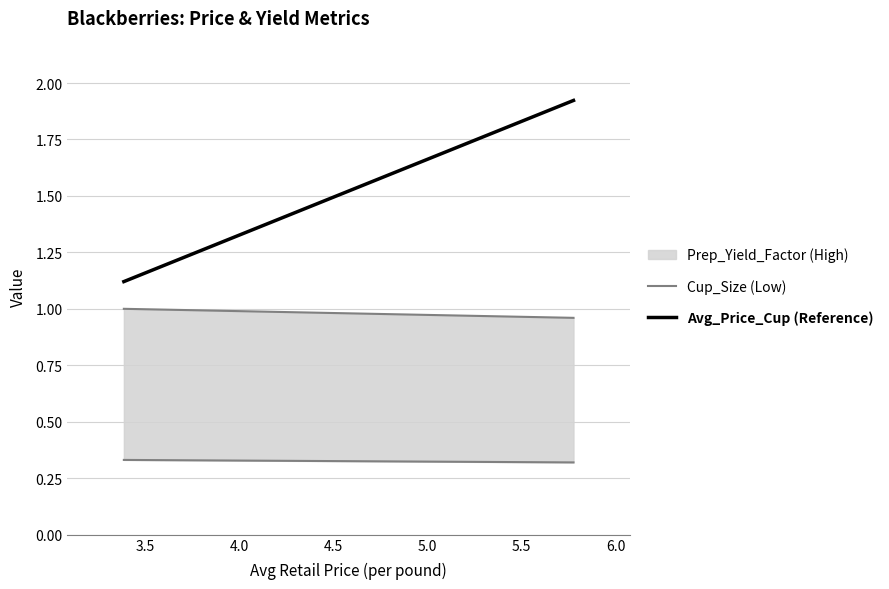

Does the chart have visible grid lines?

Yes